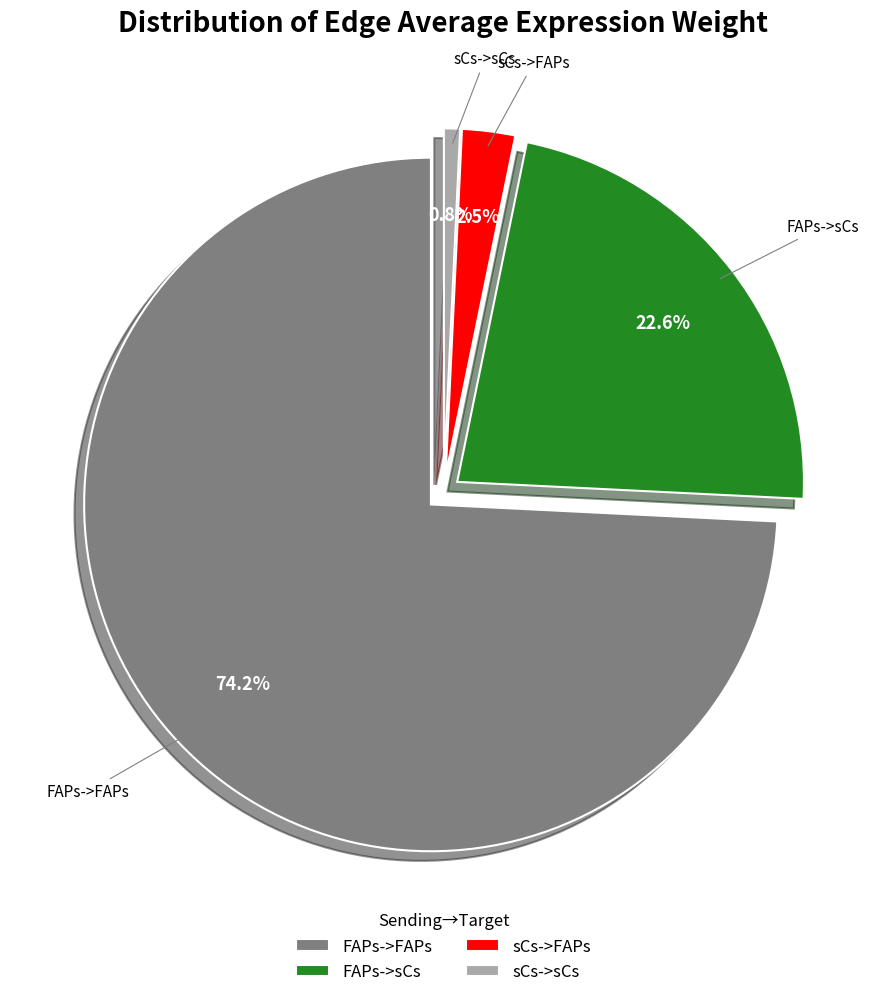

To the nearest percent, what is the difference between the FAPs->sCs and FAPs->FAPs slice percentages?

52%